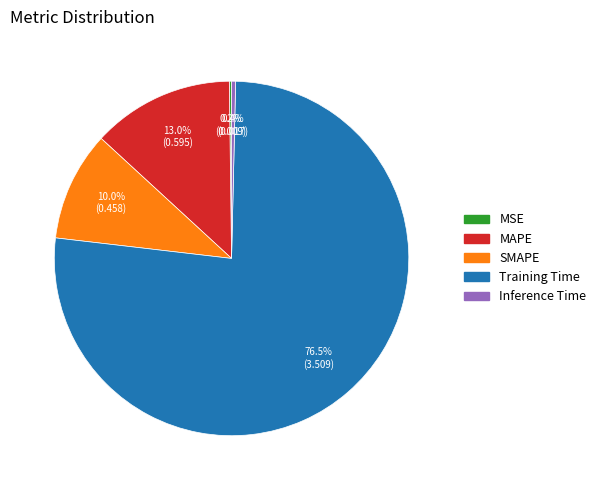

Between Training Time and Inference Time, which is larger?

Training Time